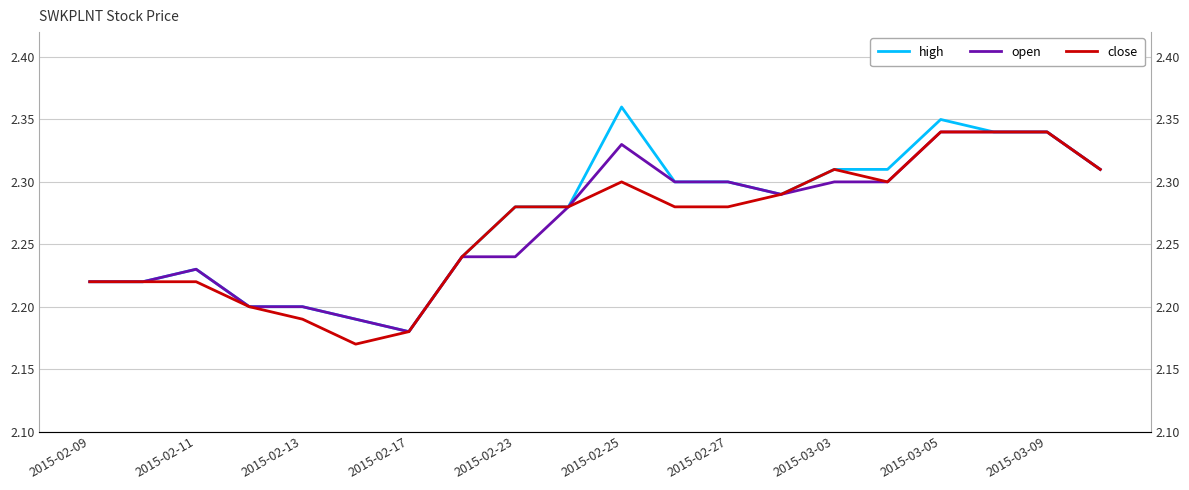

Count the number of categories in the chart.

20